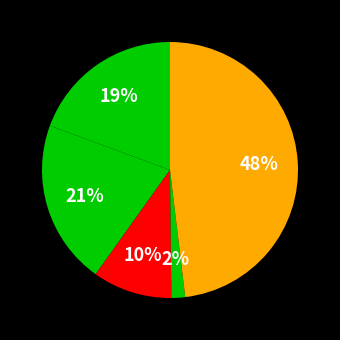

Rank the categories by value from highest to lowest.

Robbery, Aggravated Battery, Aggravated Assault, Criminal Sexual Assault, Homicide